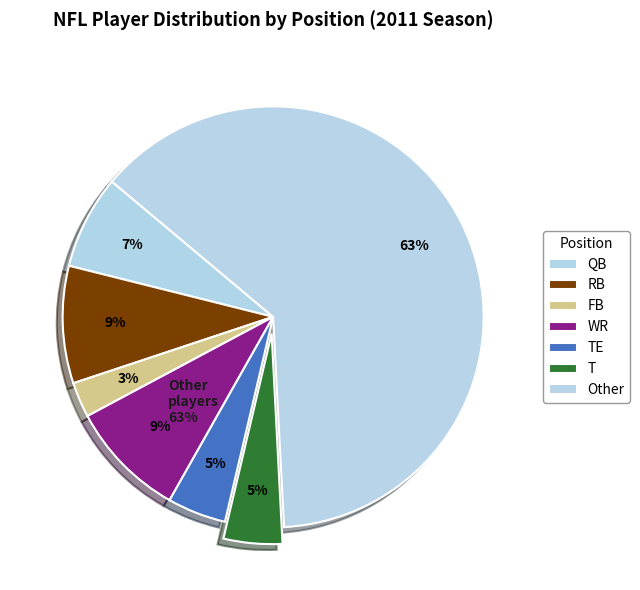

Which slice is the largest?

Other